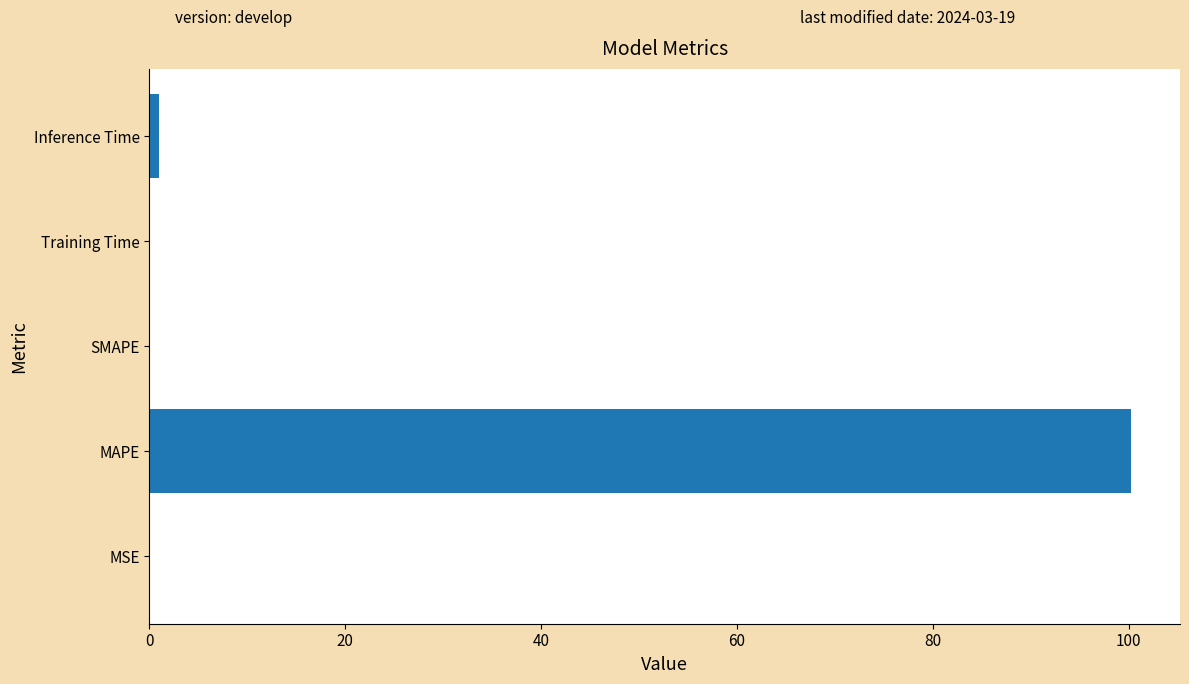

Which category has the highest value across all series?

MAPE